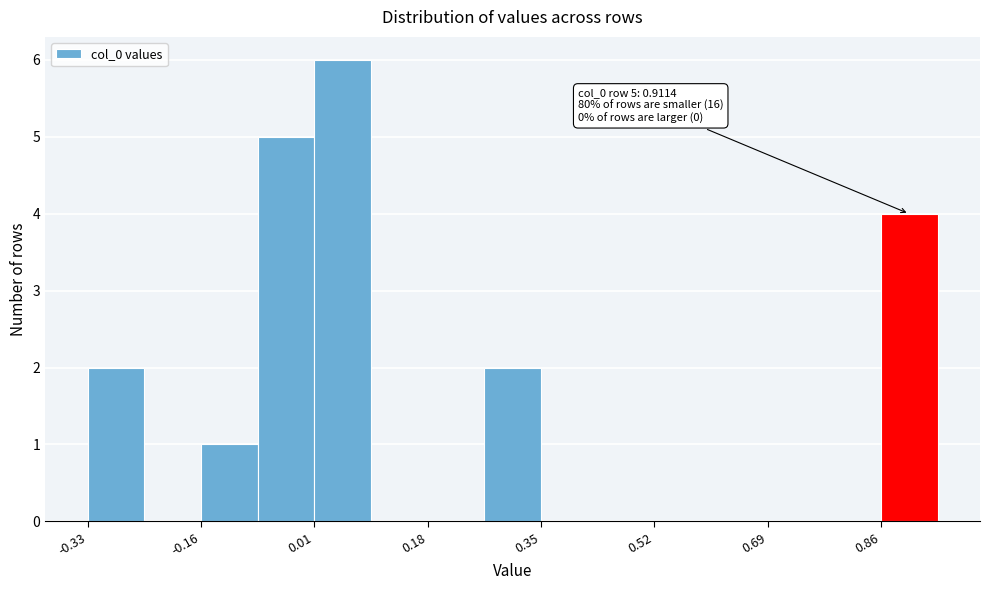

Which range on the x-axis has the tallest bar?

0.00 to 0.10